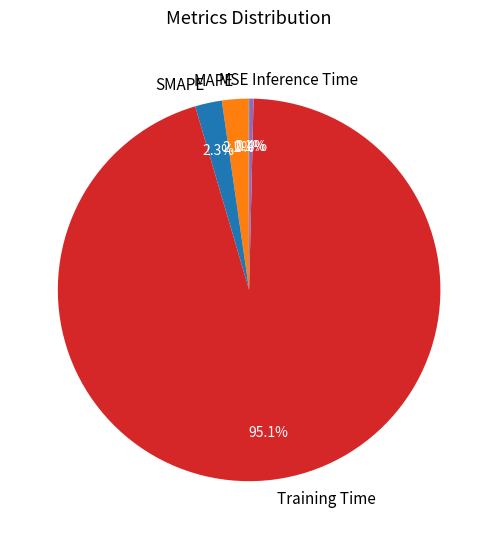

What is the total percentage of Inference Time and Training Time?

95.4%